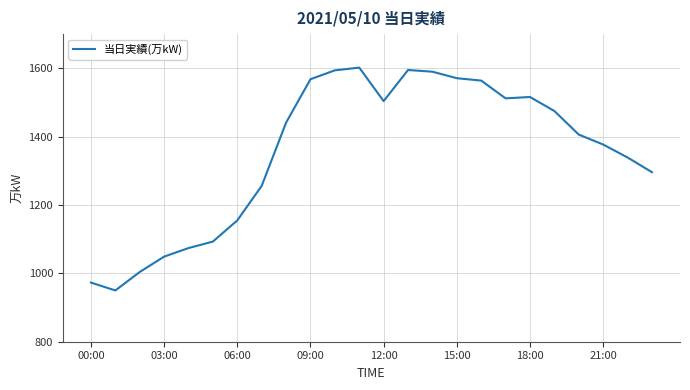

What is the greatest value displayed?

1602